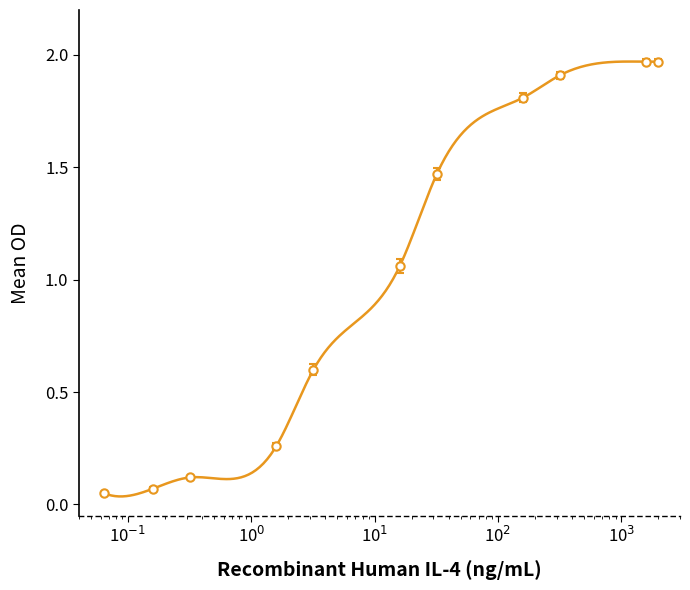

What is the greatest value displayed?

2.0